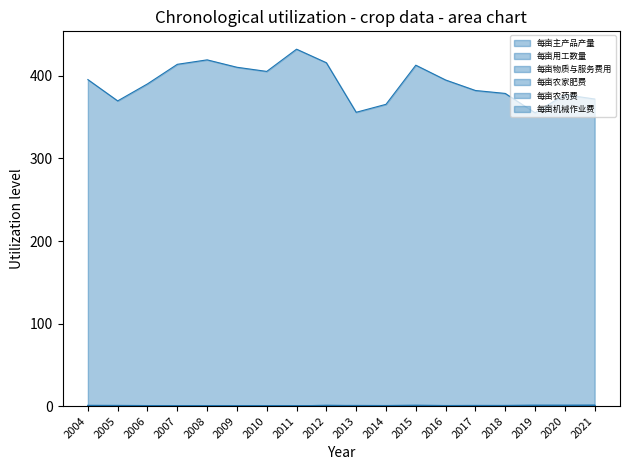

How many lines are shown in the chart?

6